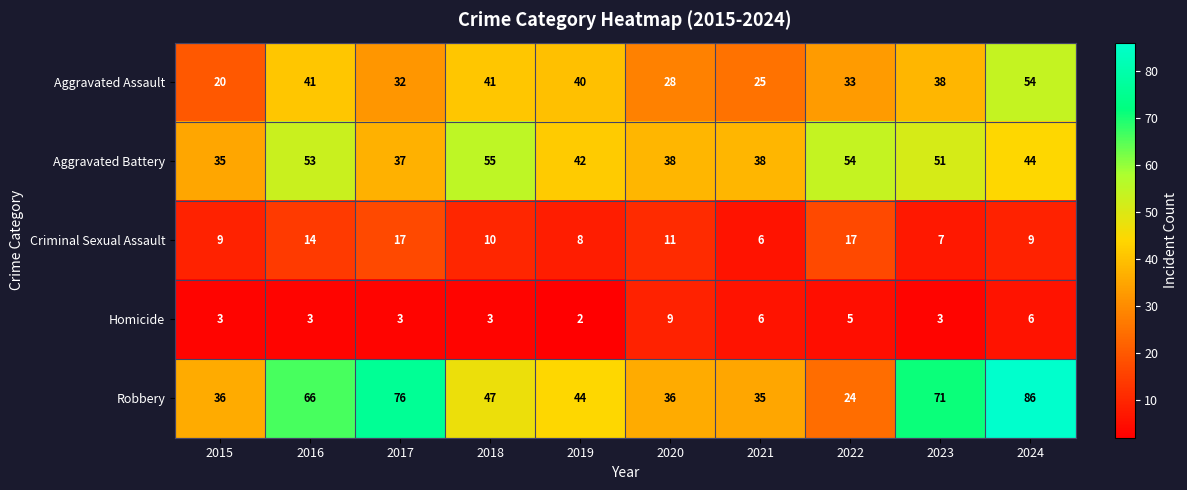

At which category is the sum across all series the highest?

2024